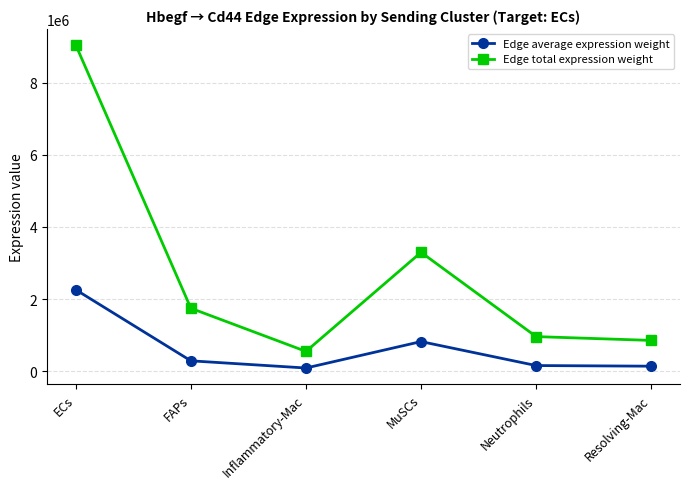

Where does the Edge average expression weight series first go above 291292?

ECs